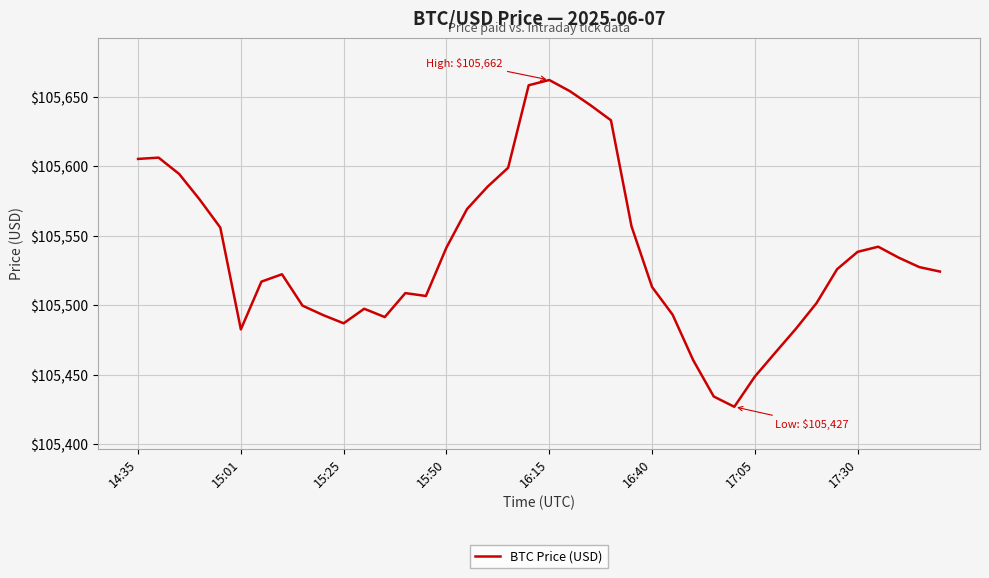

What is the maximum value shown in the chart?

105662.0